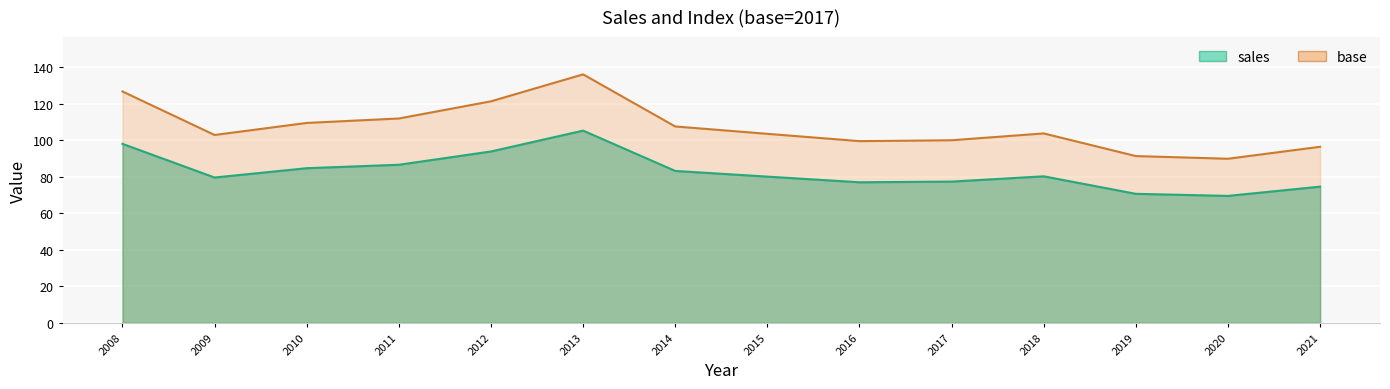

What is the value of the sales point at the 7th from the left?

83.2